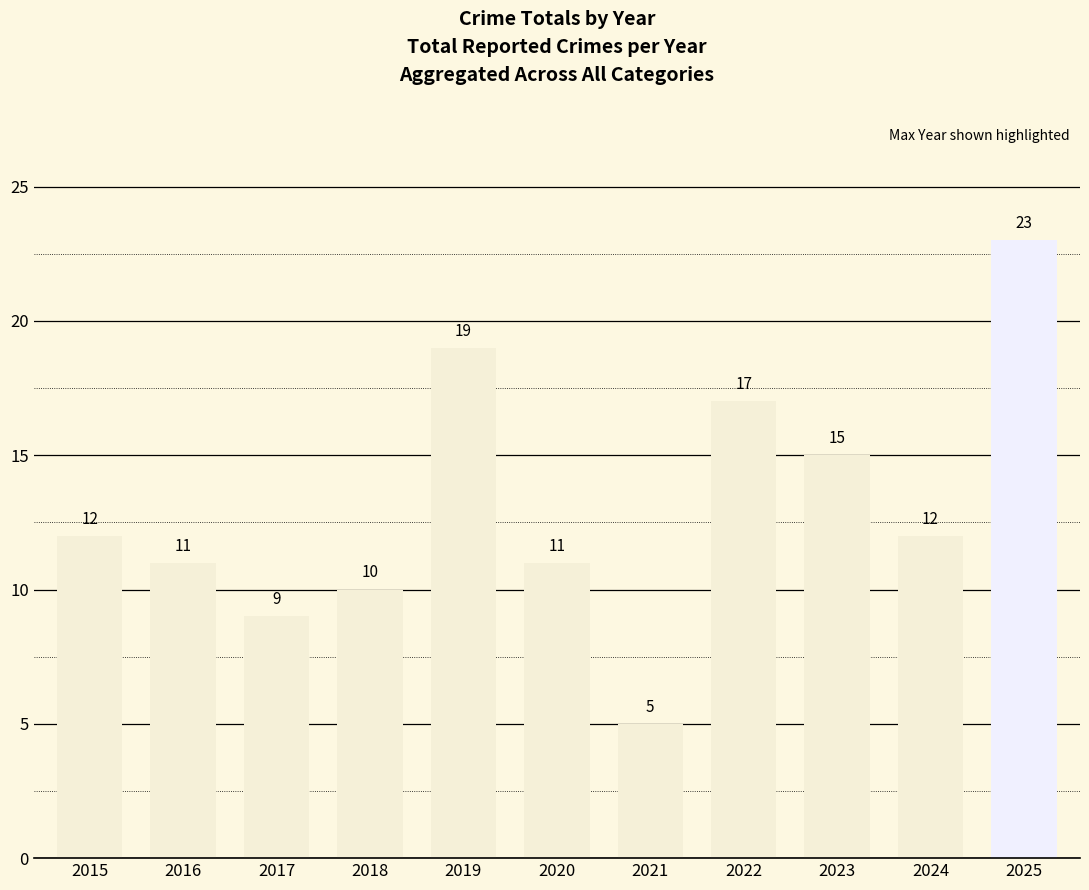

Where is the data nearest to the value 14?

2023